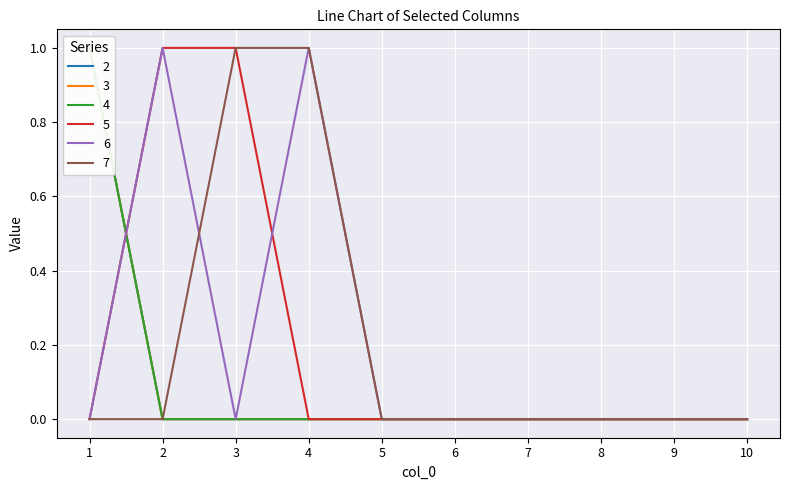

True or false: 7 has a value of 0 at 7.

True